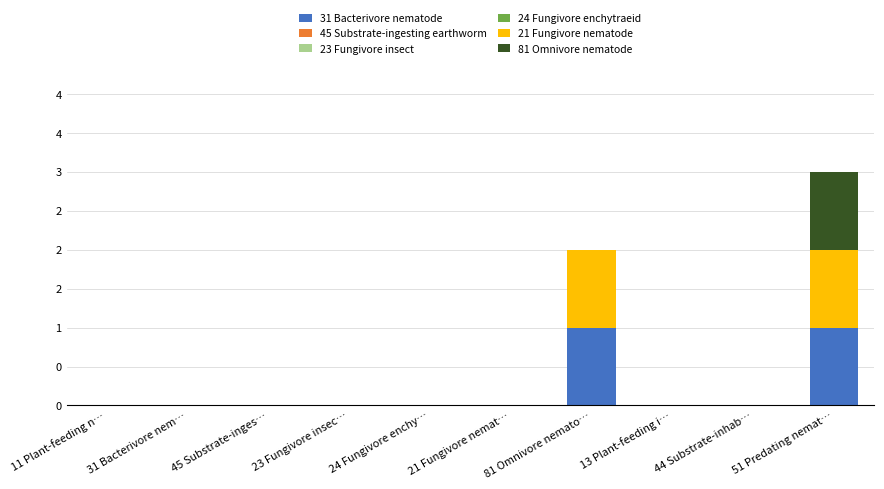

How many 21 Fungivore nematode values are between 0 and 1?

10